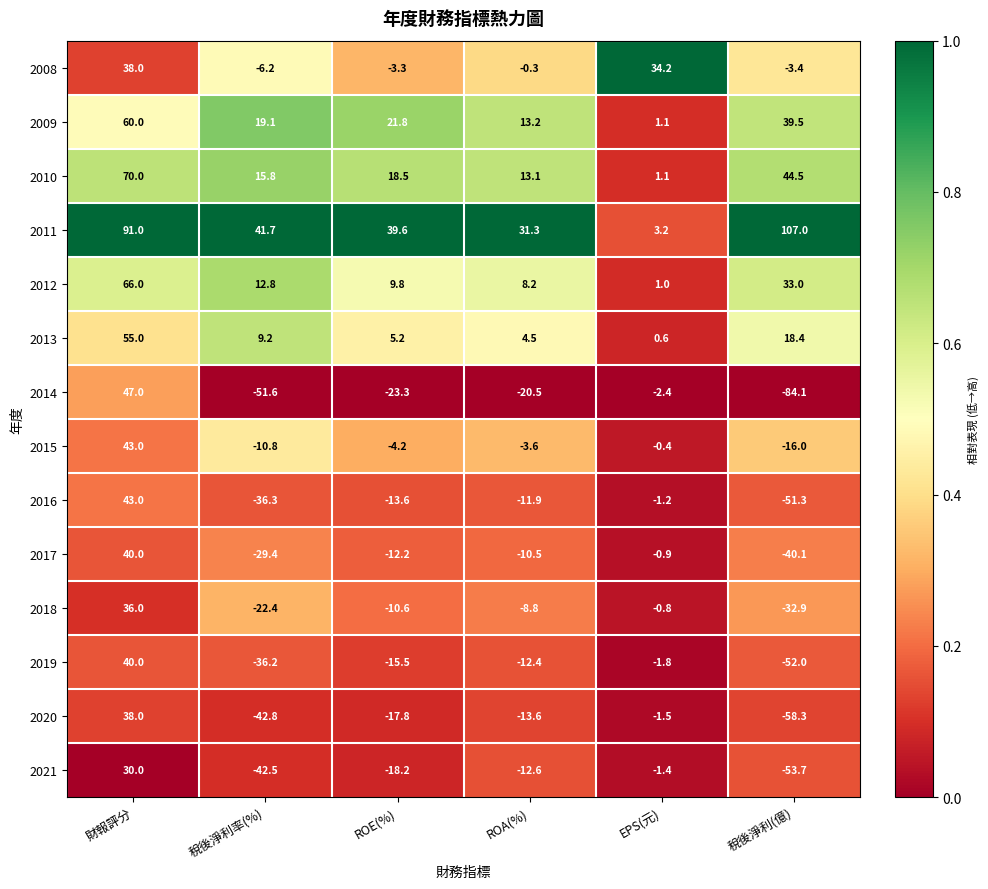

The 2021 series shows -18.2 at ROE(%). True or false?

True